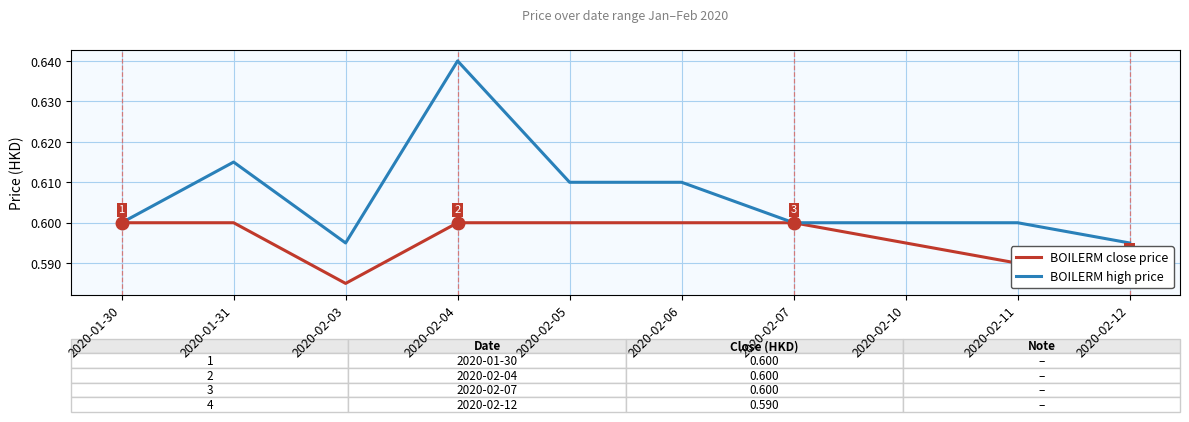

Which series changed the most between 2020-02-10 and 2020-02-11?

BOILERM close price